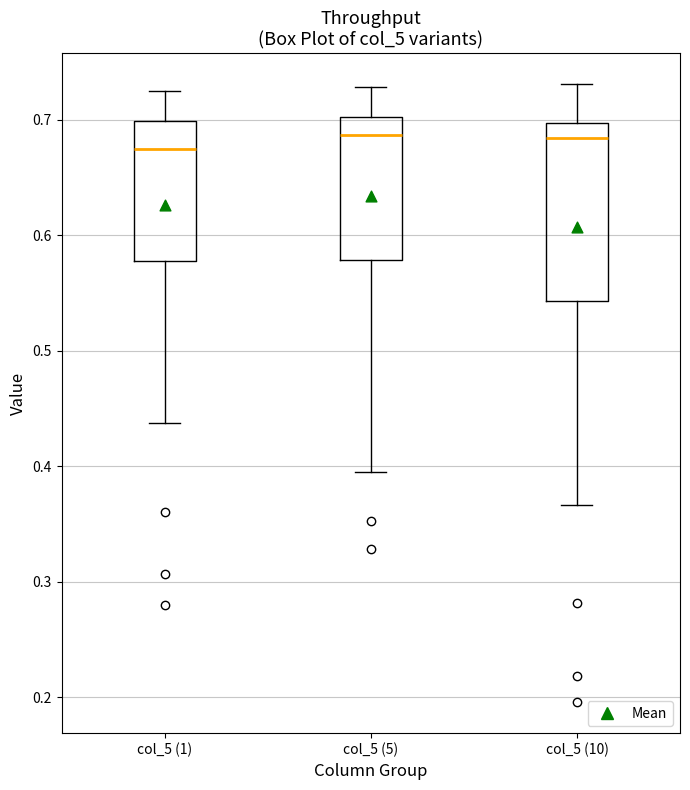

Reading left to right, read every box against the y-axis: the position of its median line, the range the box covers, and the ends of its whiskers. The values are not printed on the chart, so give them approximately, as read against the axis.

col_5 (1): median 0.67, box 0.58 to 0.70, whiskers 0.44 to 0.72
col_5 (5): median 0.69, box 0.58 to 0.70, whiskers 0.40 to 0.73
col_5 (10): median 0.68, box 0.54 to 0.70, whiskers 0.37 to 0.73